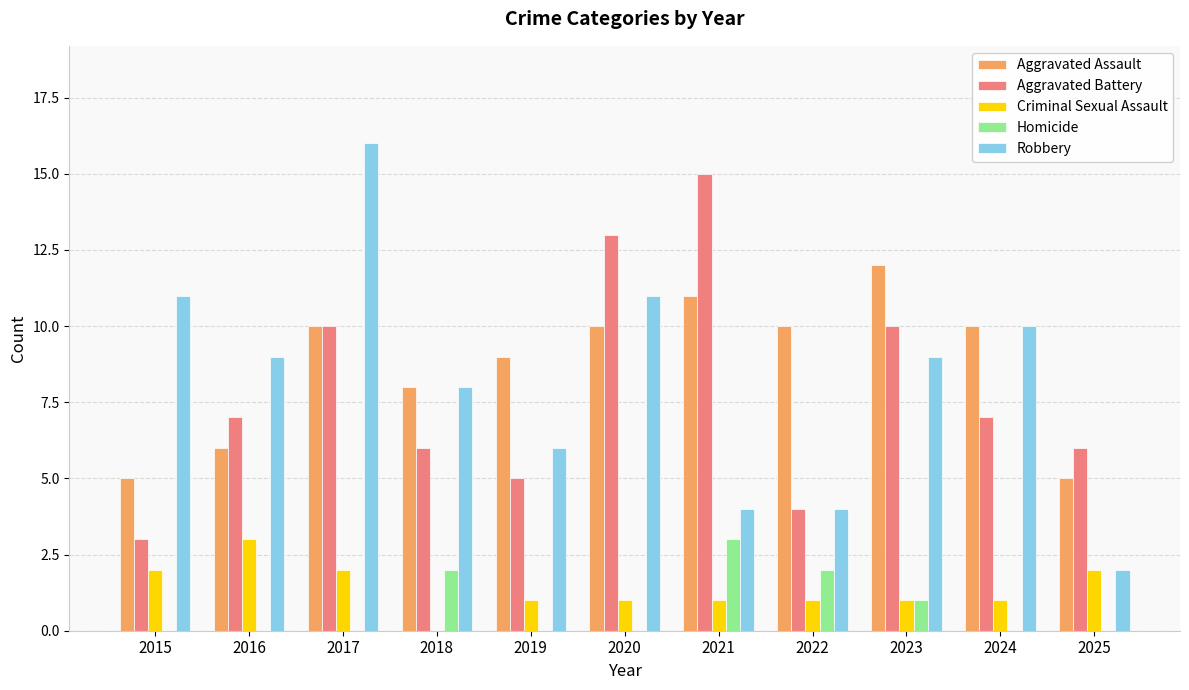

Is the value of Homicide at 2020 greater than the value of Robbery at 2020?

No